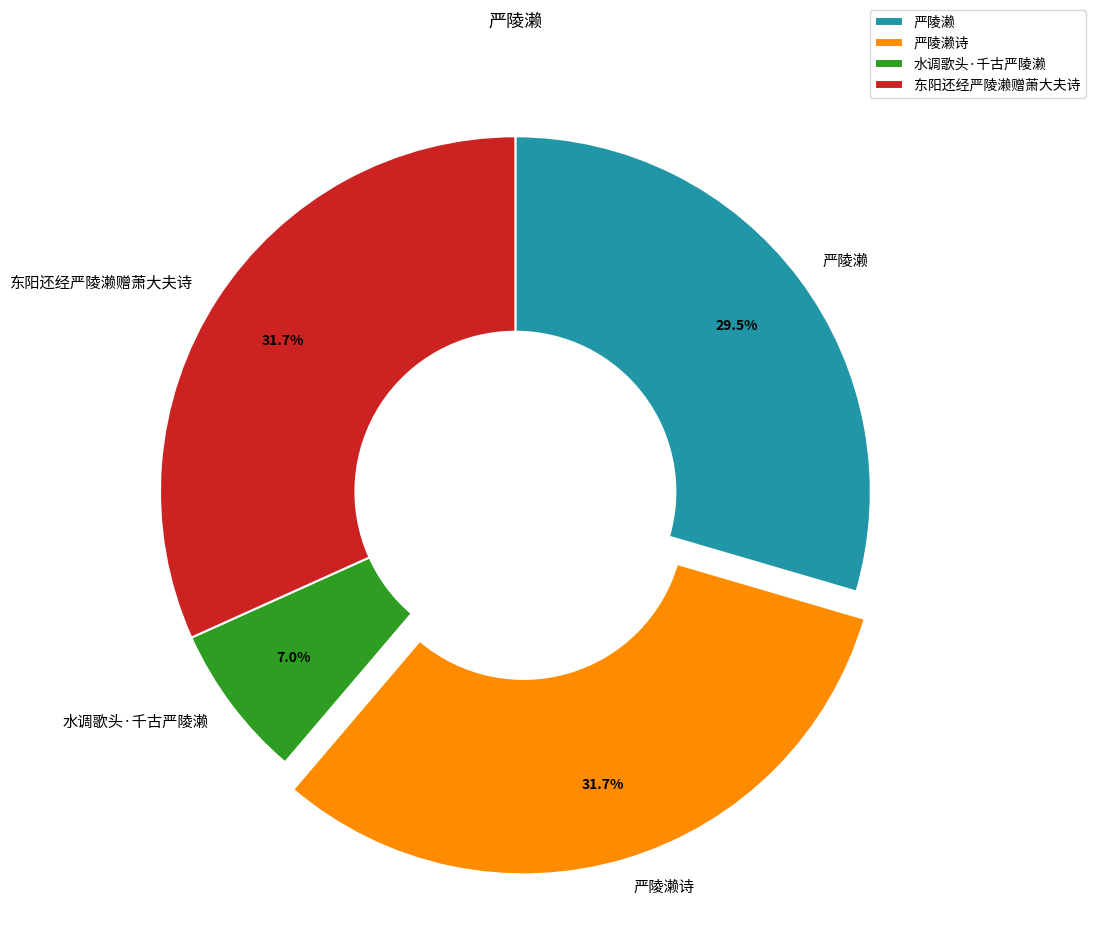

Count the number of slices in the pie.

4